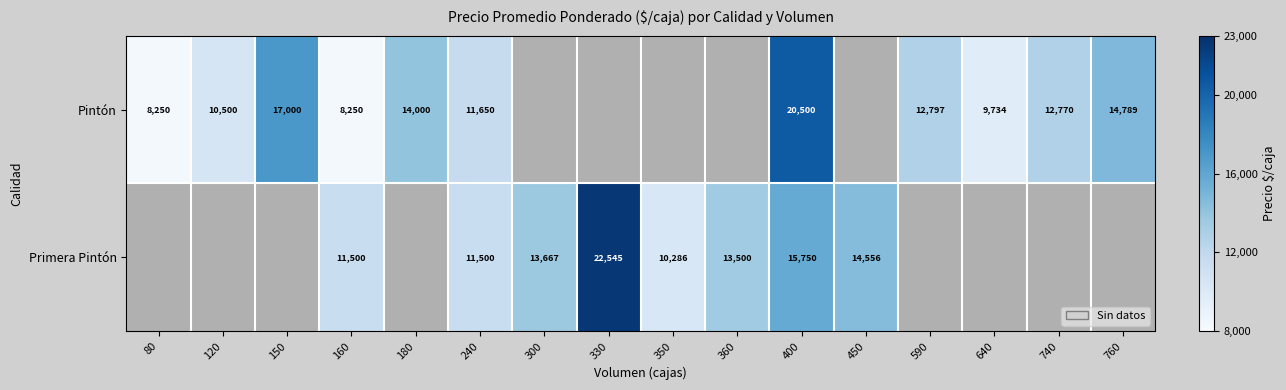

What is the spread (max minus min) of values at 400?

4750